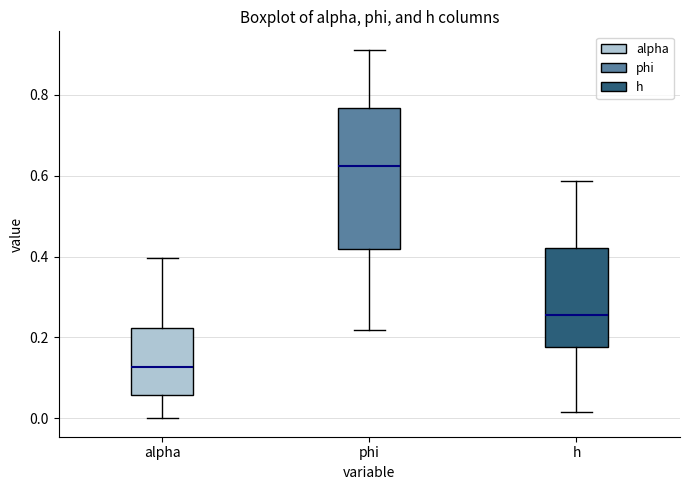

Reading left to right, read every box against the y-axis: the position of its median line, the range the box covers, and the ends of its whiskers. The values are not printed on the chart, so give them approximately, as read against the axis.

alpha: median 0.12, box 0.06 to 0.22, whiskers 0.00 to 0.40
phi: median 0.62, box 0.42 to 0.76, whiskers 0.22 to 0.92
h: median 0.26, box 0.18 to 0.42, whiskers 0.02 to 0.58